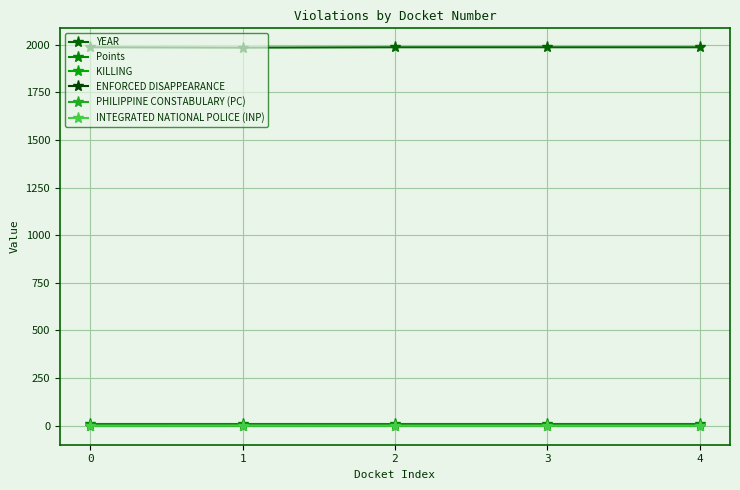

How many lines are shown in the chart?

6